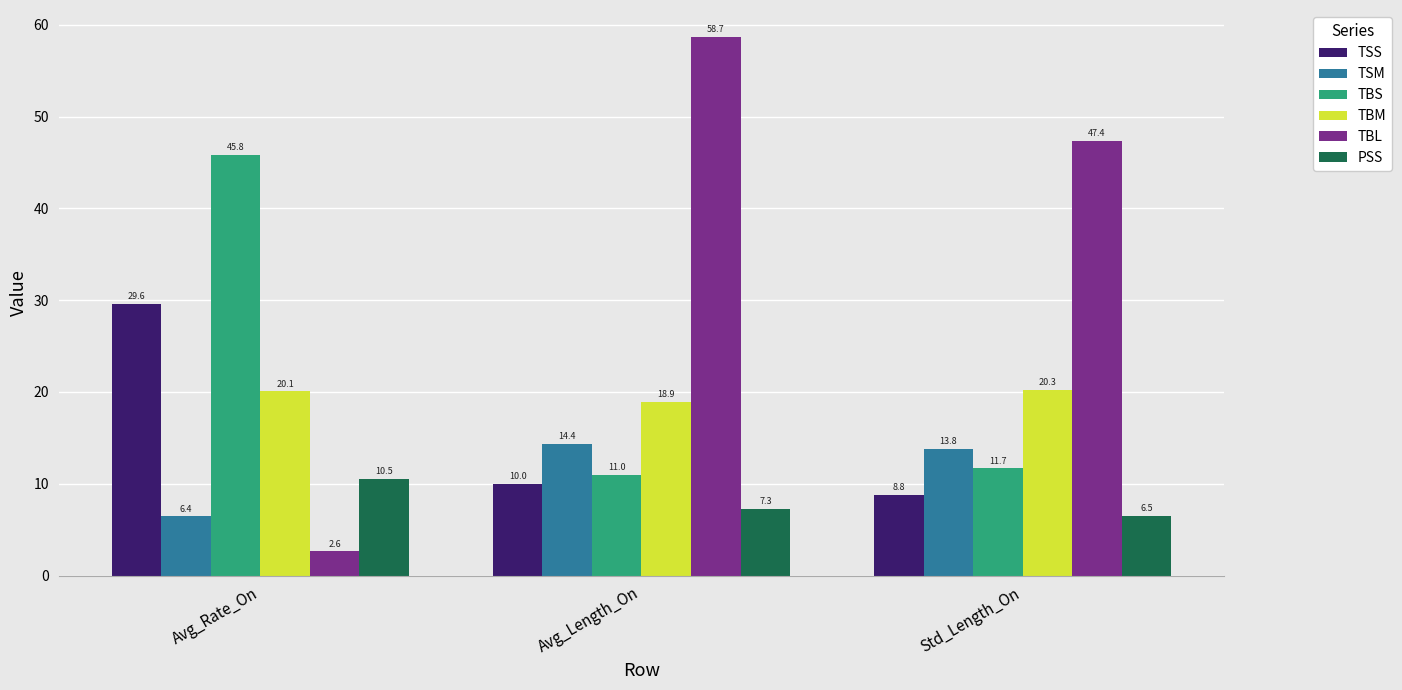

At which label does TBL first exceed 47?

Avg_Length_On